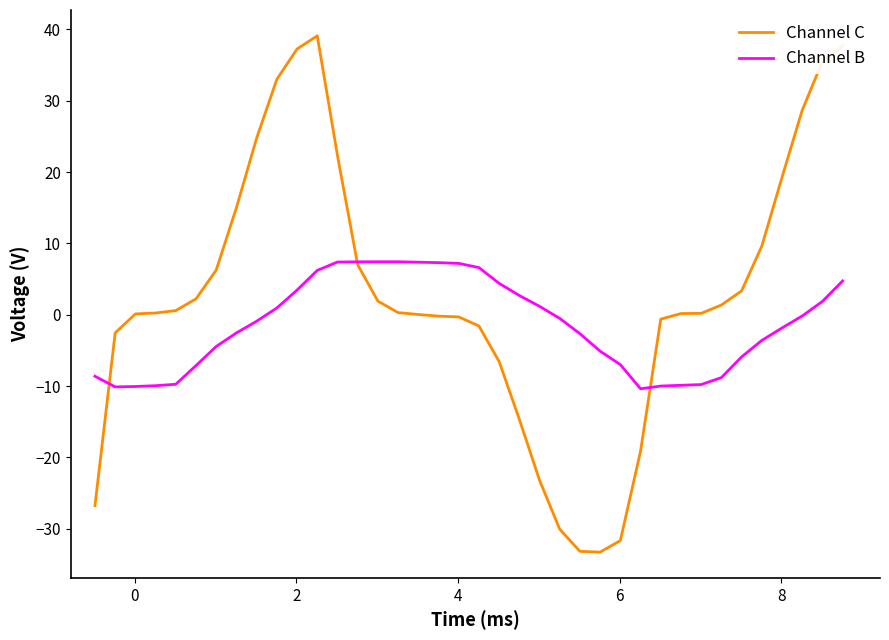

Count the number of data series in this chart.

2